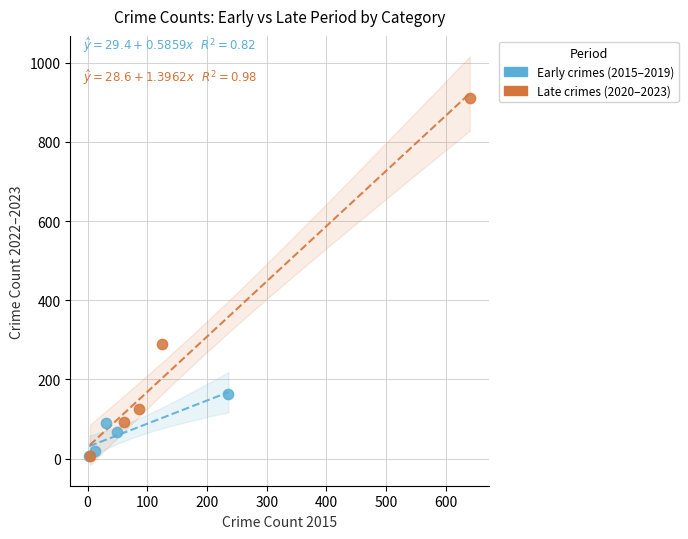

What are all the series names shown in the legend?

Early crimes (2015–2019), Late crimes (2020–2023)